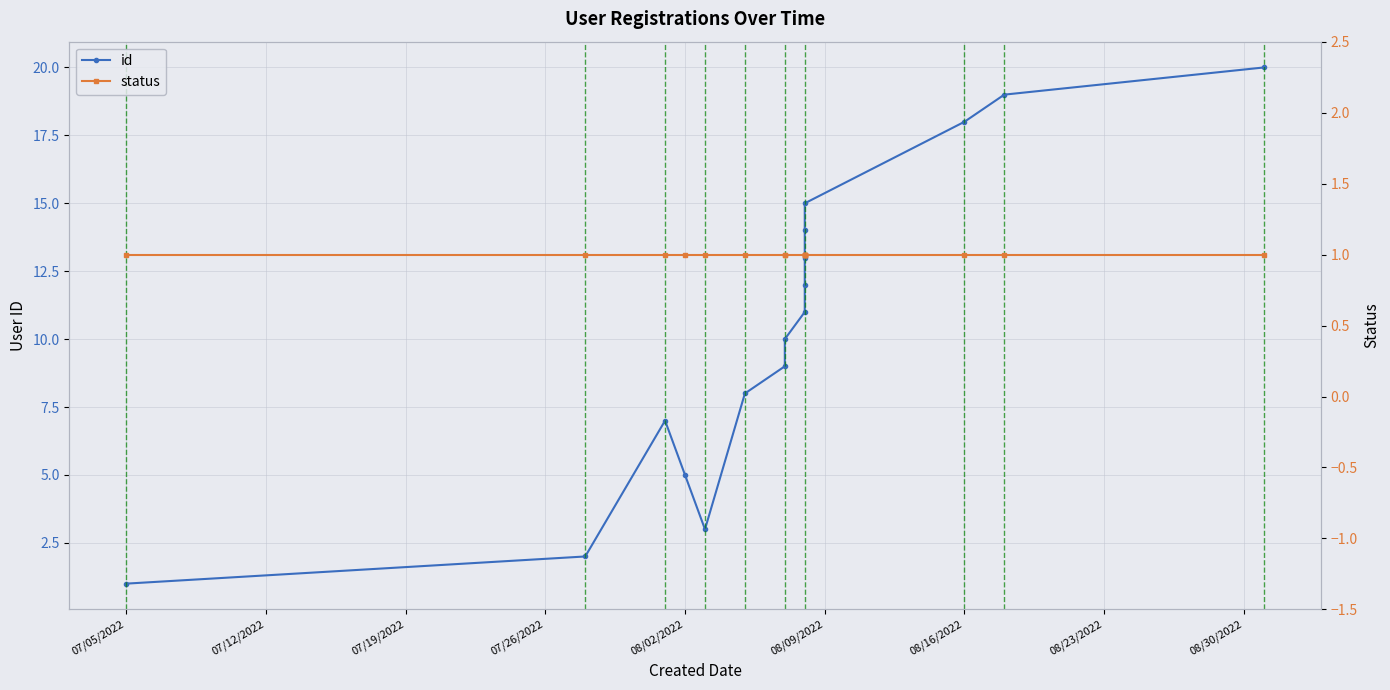

Which label corresponds to the smallest value in the chart?

07/05/2022